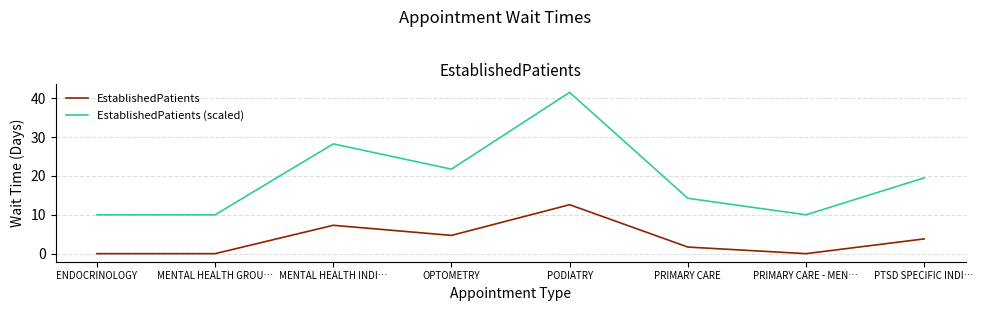

At which label does EstablishedPatients (scaled) reach its peak?

PODIATRY